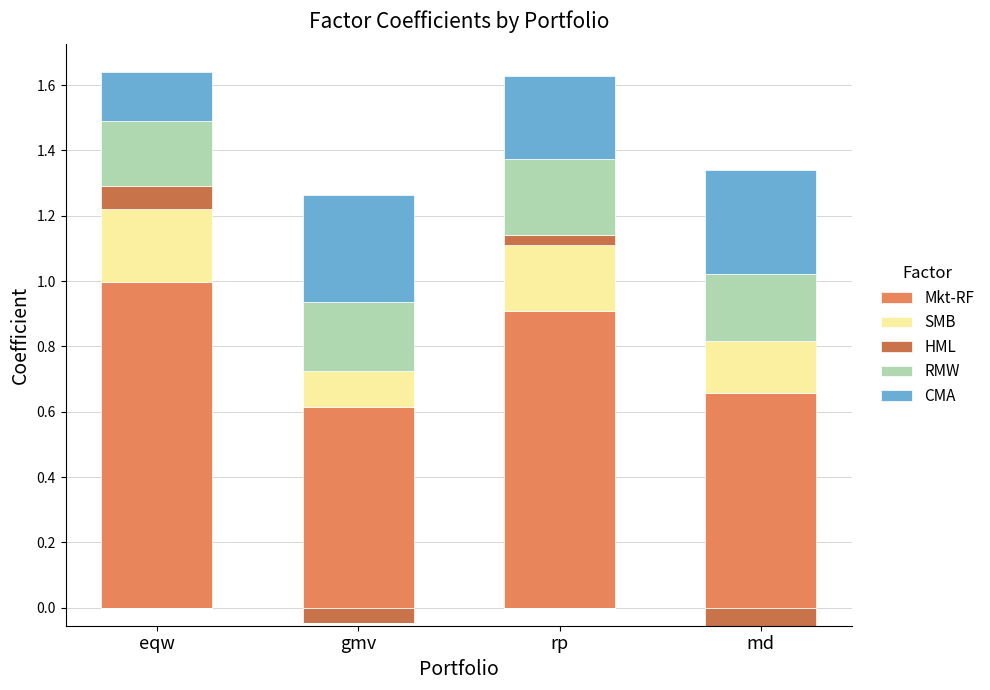

Reading right to left, transcribe all the data shown in this chart.

Mkt-RF: md=0.7	rp=0.9	gmv=0.6	eqw=1.0
SMB: md=0.2	rp=0.2	gmv=0.1	eqw=0.2
HML: md=0.0	rp=0.0	gmv=0.0	eqw=0.1
RMW: md=0.2	rp=0.2	gmv=0.2	eqw=0.2
CMA: md=0.3	rp=0.3	gmv=0.3	eqw=0.2